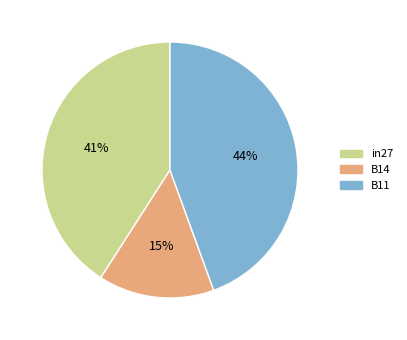

Combined, do in27 and B11 account for over 50%?

Yes